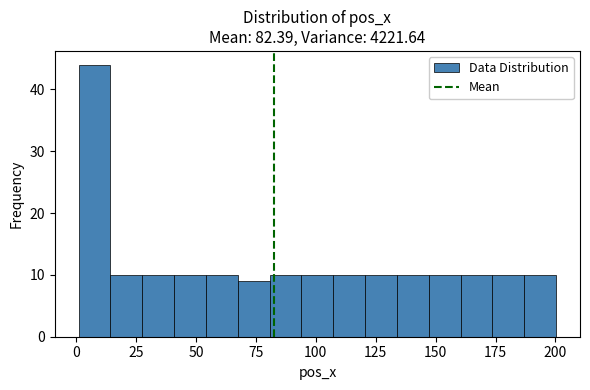

Around what value on the x-axis is the tallest bar? Give the approximate position of its centre, as read against the axis.

10